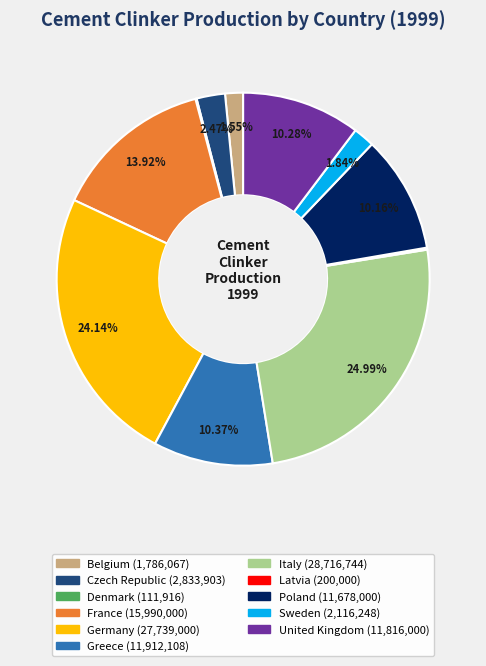

To the nearest percent, what is the average slice percentage?

9%